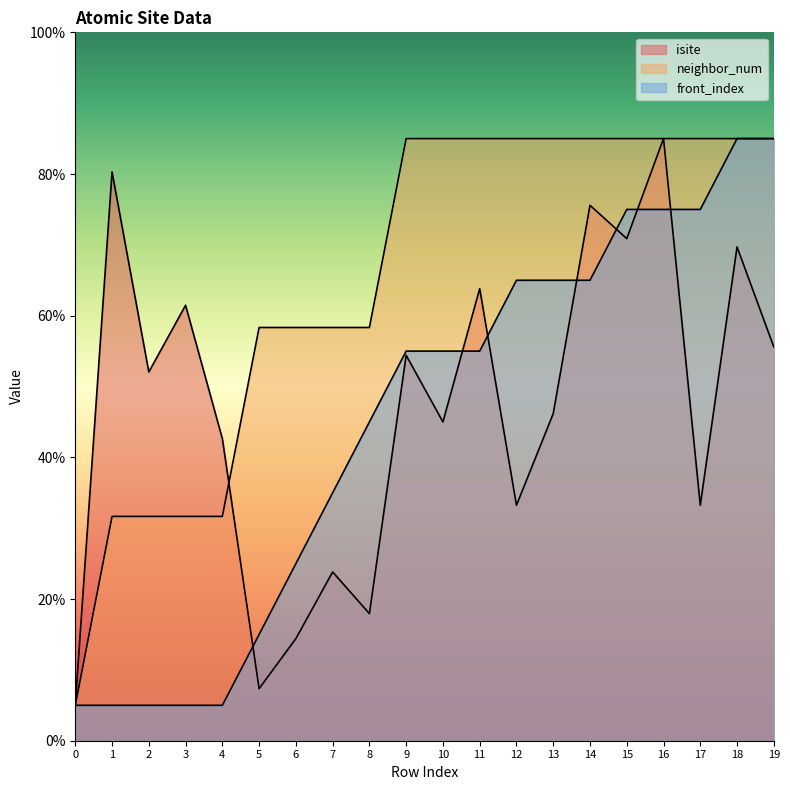

Is it true that isite equals 48.5 at 12?

False